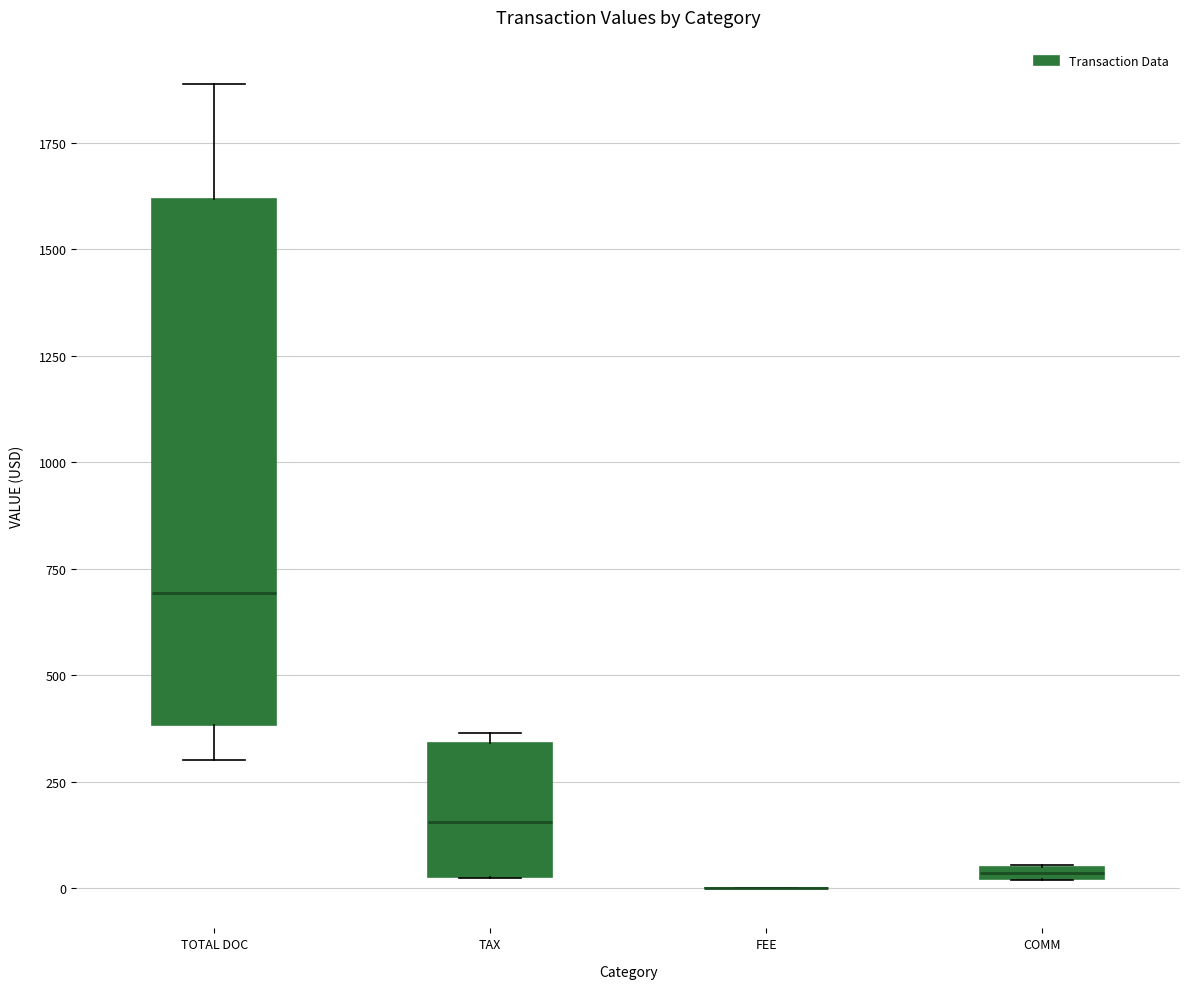

Which box is the tallest, from its lower edge to its upper edge?

TOTAL DOC